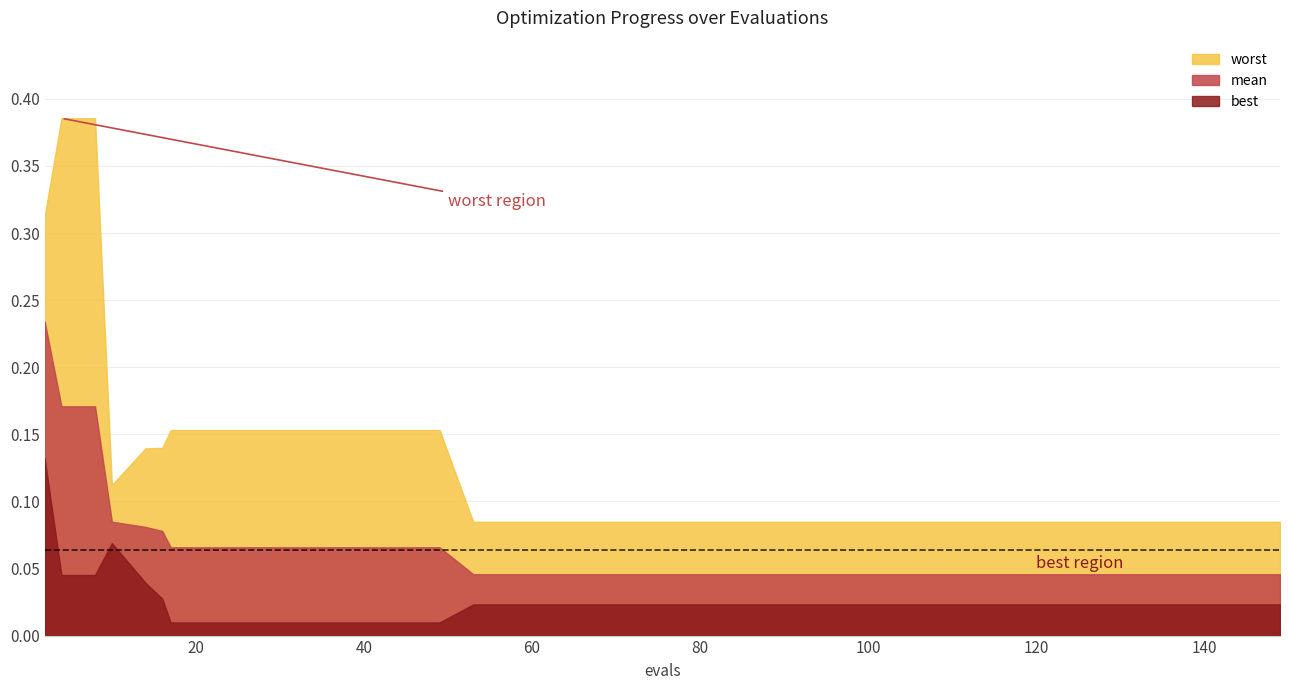

How many data points does each series have?

40